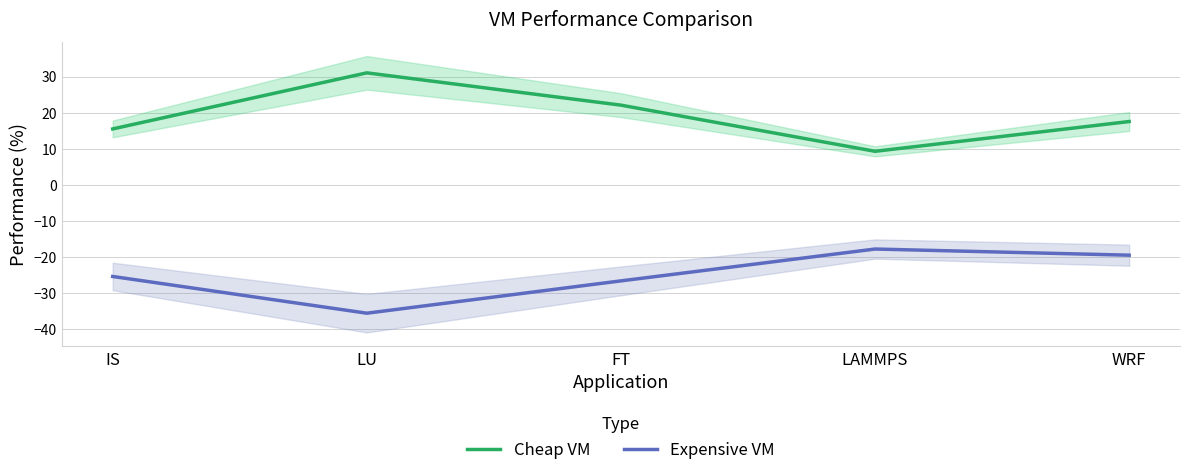

Which has a higher value, LU or LAMMPS?

LU